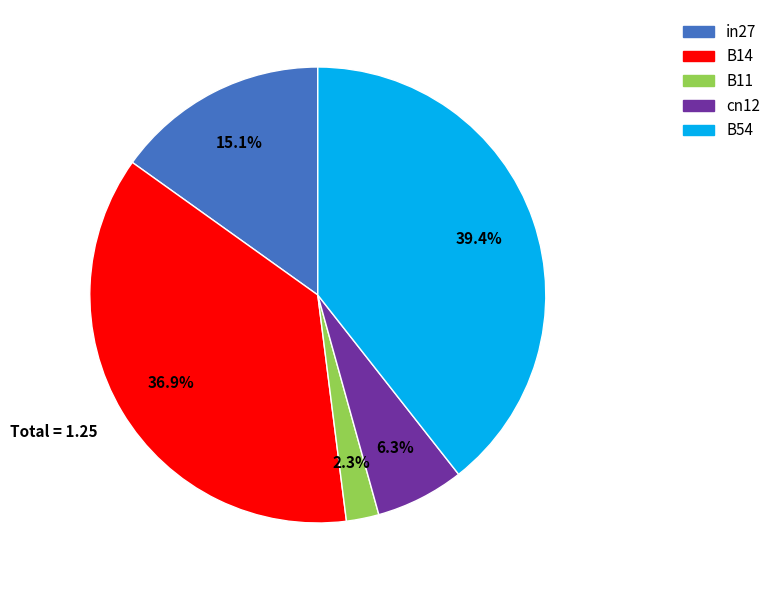

Does B11 represent more than half of the total?

No